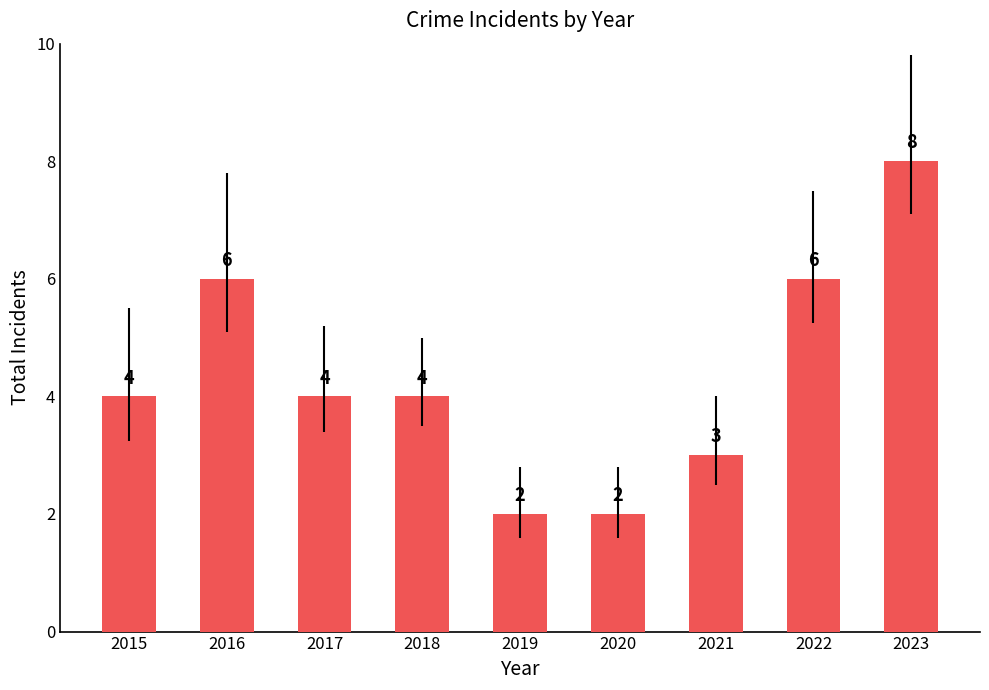

Is it true that the value at 2022 is 10?

False